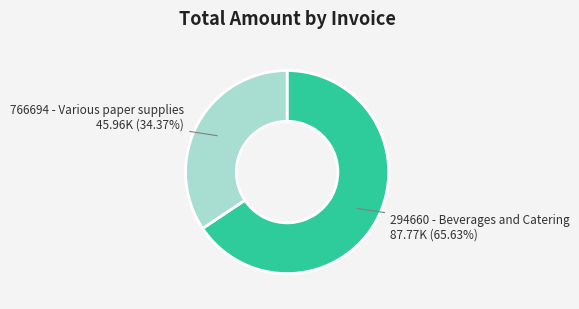

To the nearest percent, what is the difference between the 766694 - Various paper supplies and 294660 - Beverages and Catering slice percentages?

31%